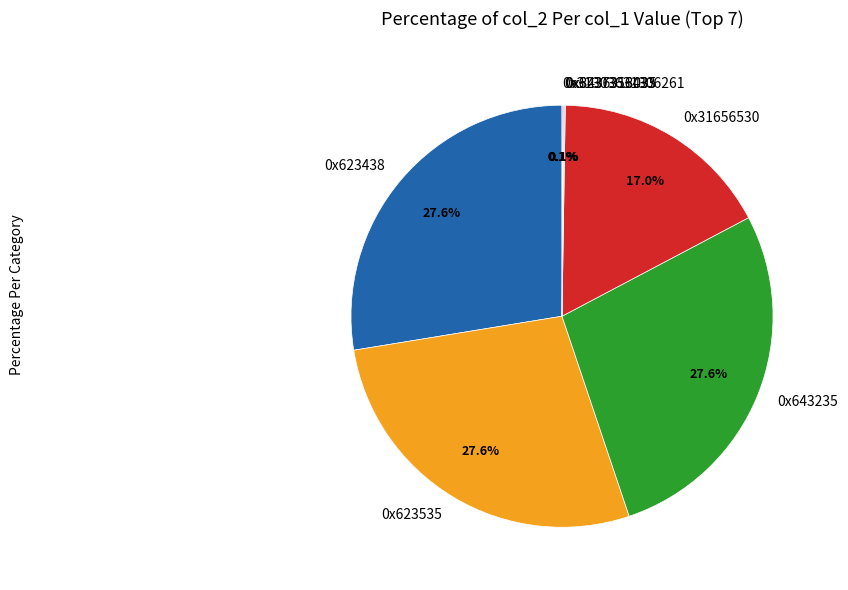

How much of the chart is everything except 0x643235?

72.4%